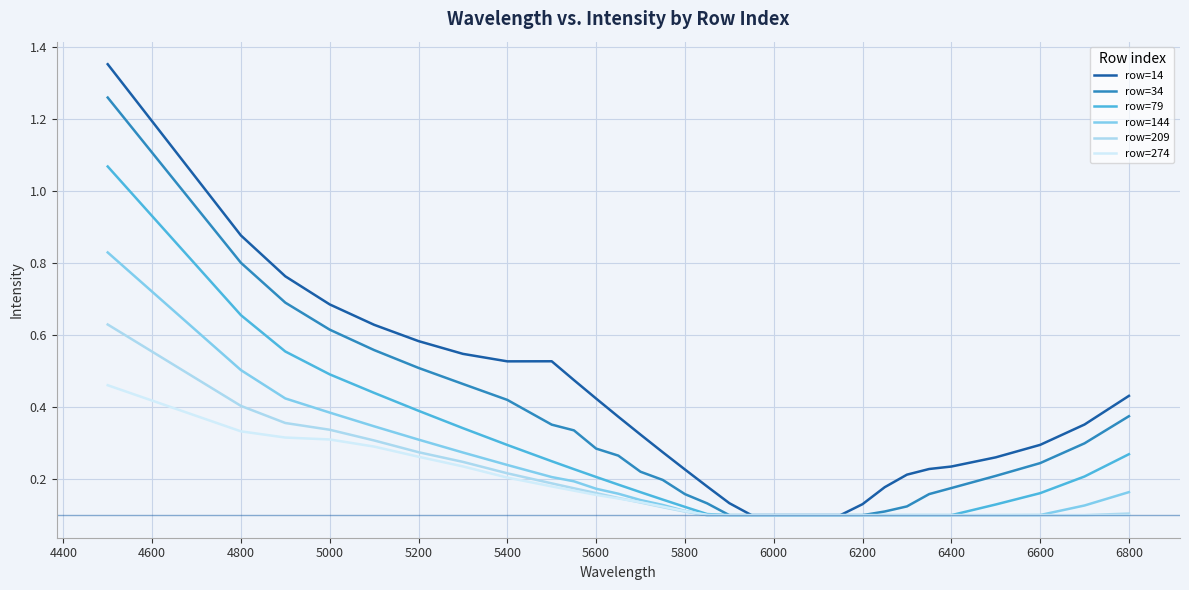

Which series has the largest total across all categories?

row=14